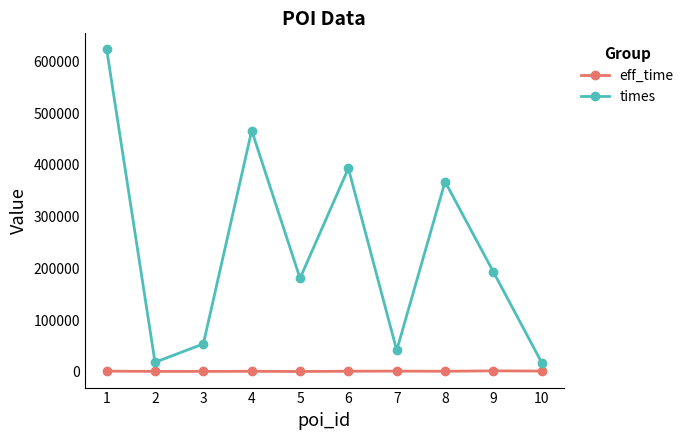

How many data points in eff_time are less than 1341?

5